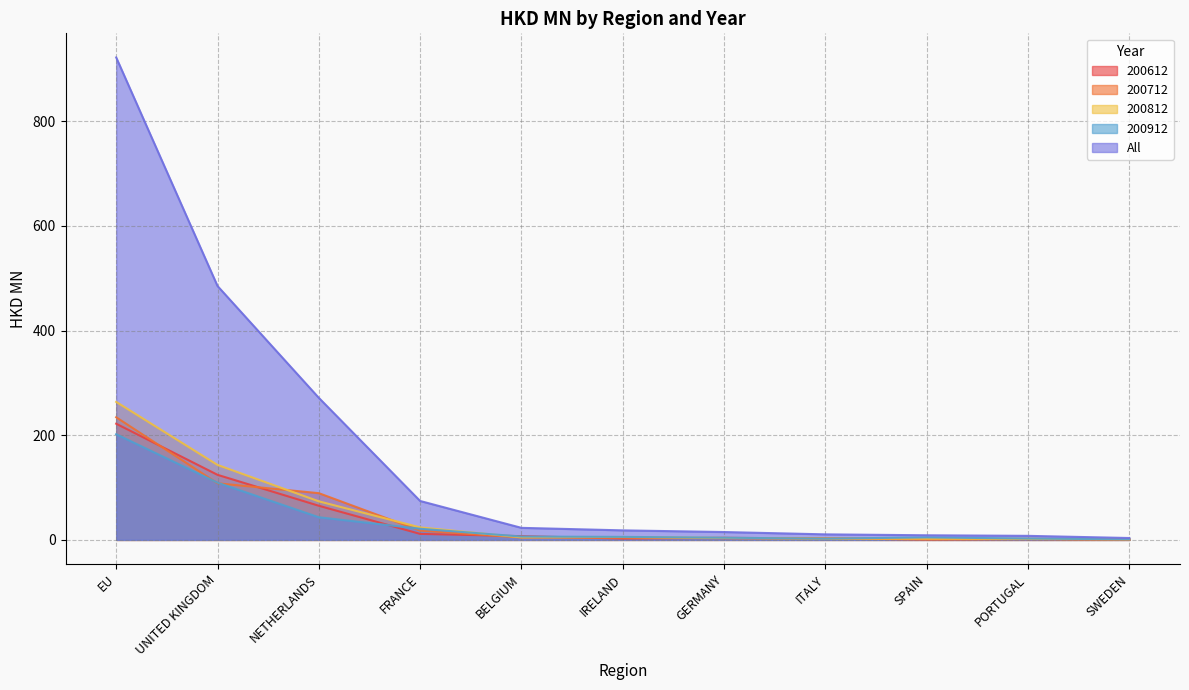

What is the sum of the 200912 values at SPAIN and BELGIUM?

11.2